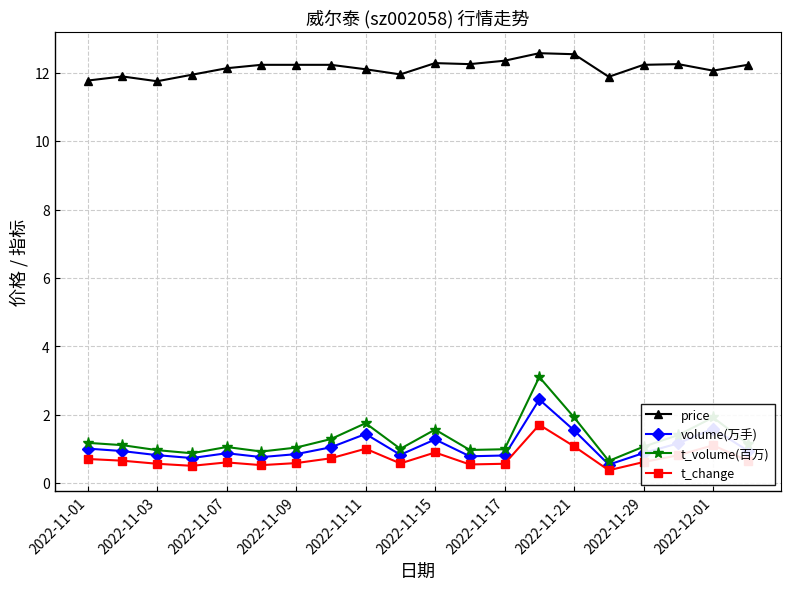

True or false: t_change and volume(万手) intersect in this chart.

False